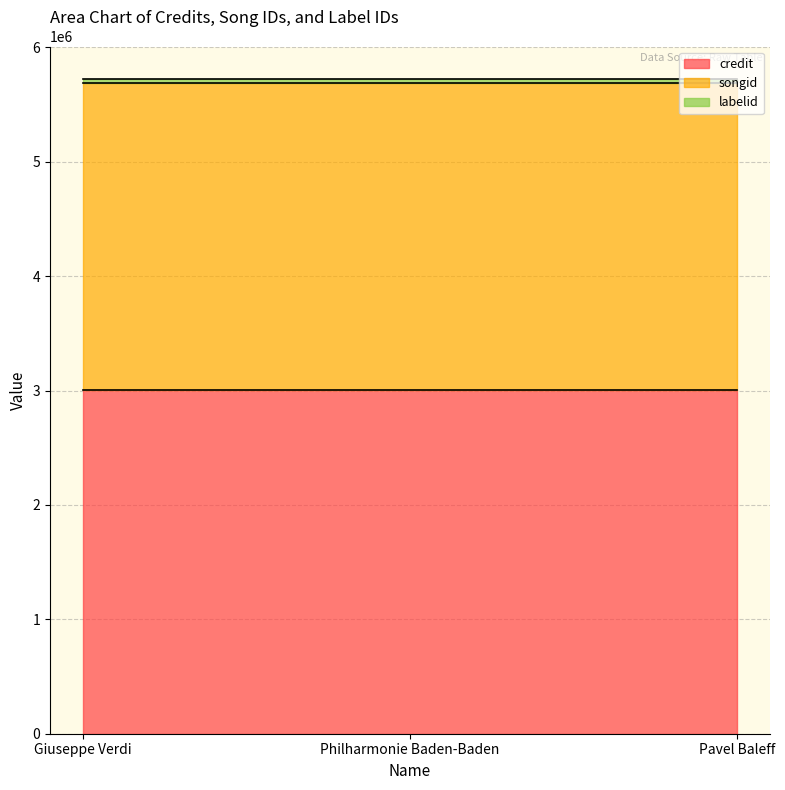

Rank the series at Giuseppe Verdi from lowest to highest value.

labelid, songid, credit